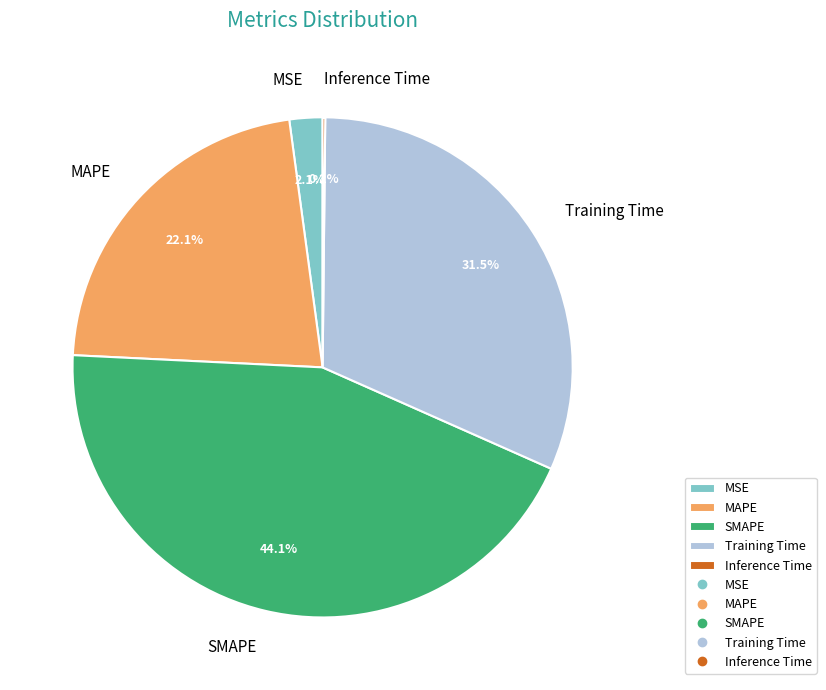

To the nearest percent, what is the average slice percentage?

20%